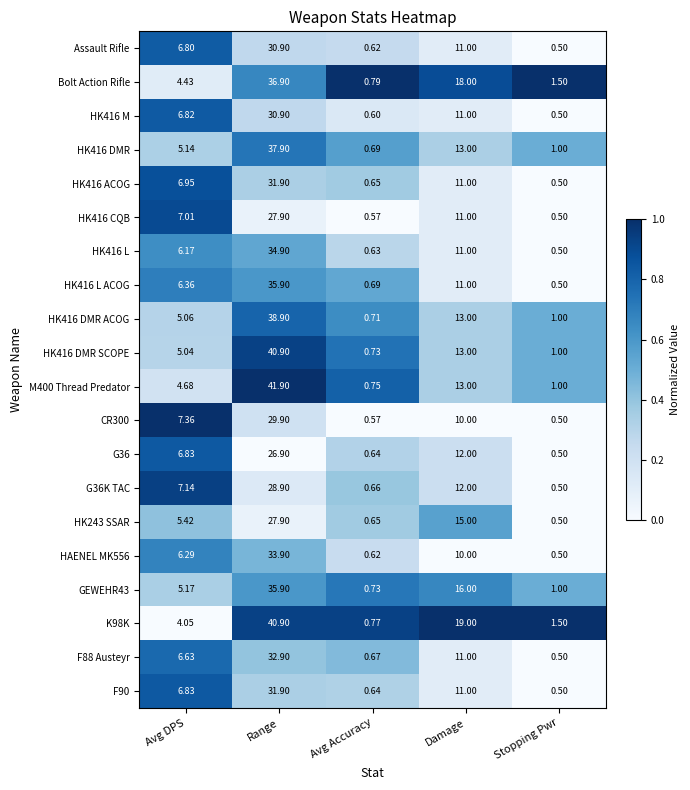

At which category is the sum across all series the highest?

Range